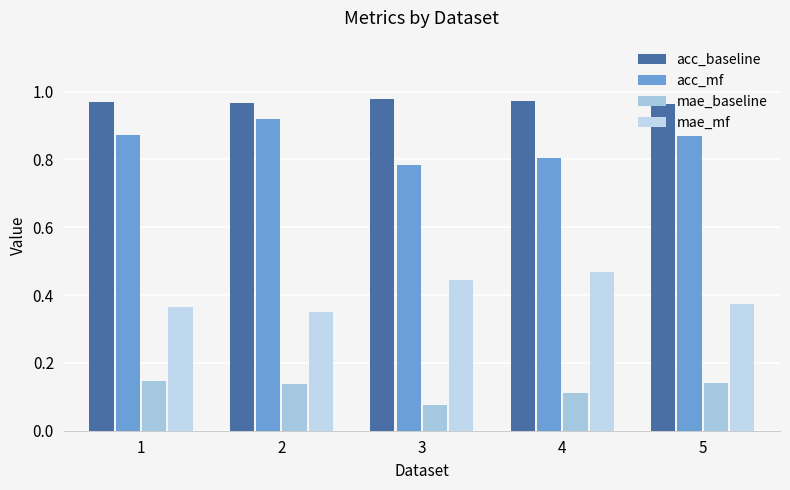

Reading left to right, what are all the values shown in this chart?

acc_baseline: 1.0	1.0	1.0	1.0	1.0
acc_mf: 0.9	0.9	0.8	0.8	0.9
mae_baseline: 0.1	0.1	0.1	0.1	0.1
mae_mf: 0.4	0.4	0.4	0.5	0.4